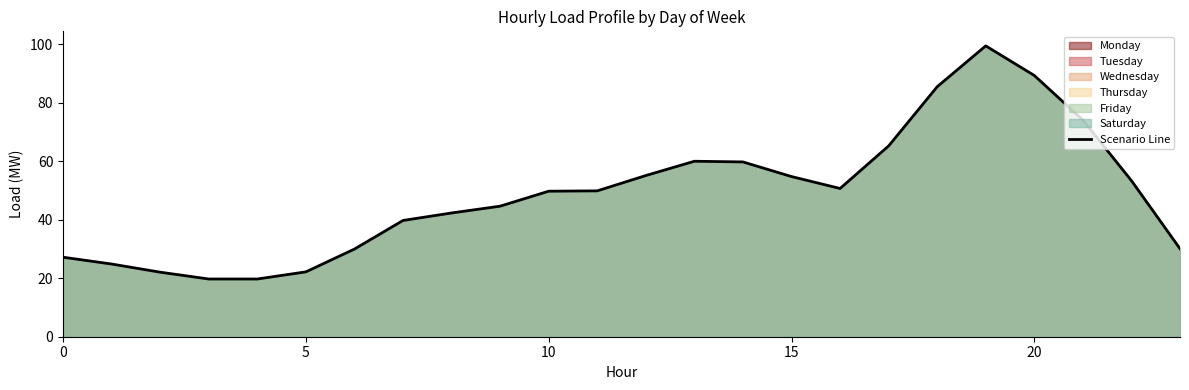

At which category does the data reach its first local valley?

16